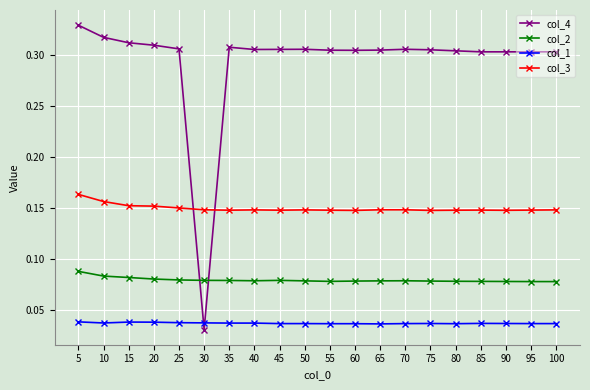

At 60, list the series in order from smallest to largest.

col_1, col_2, col_3, col_4